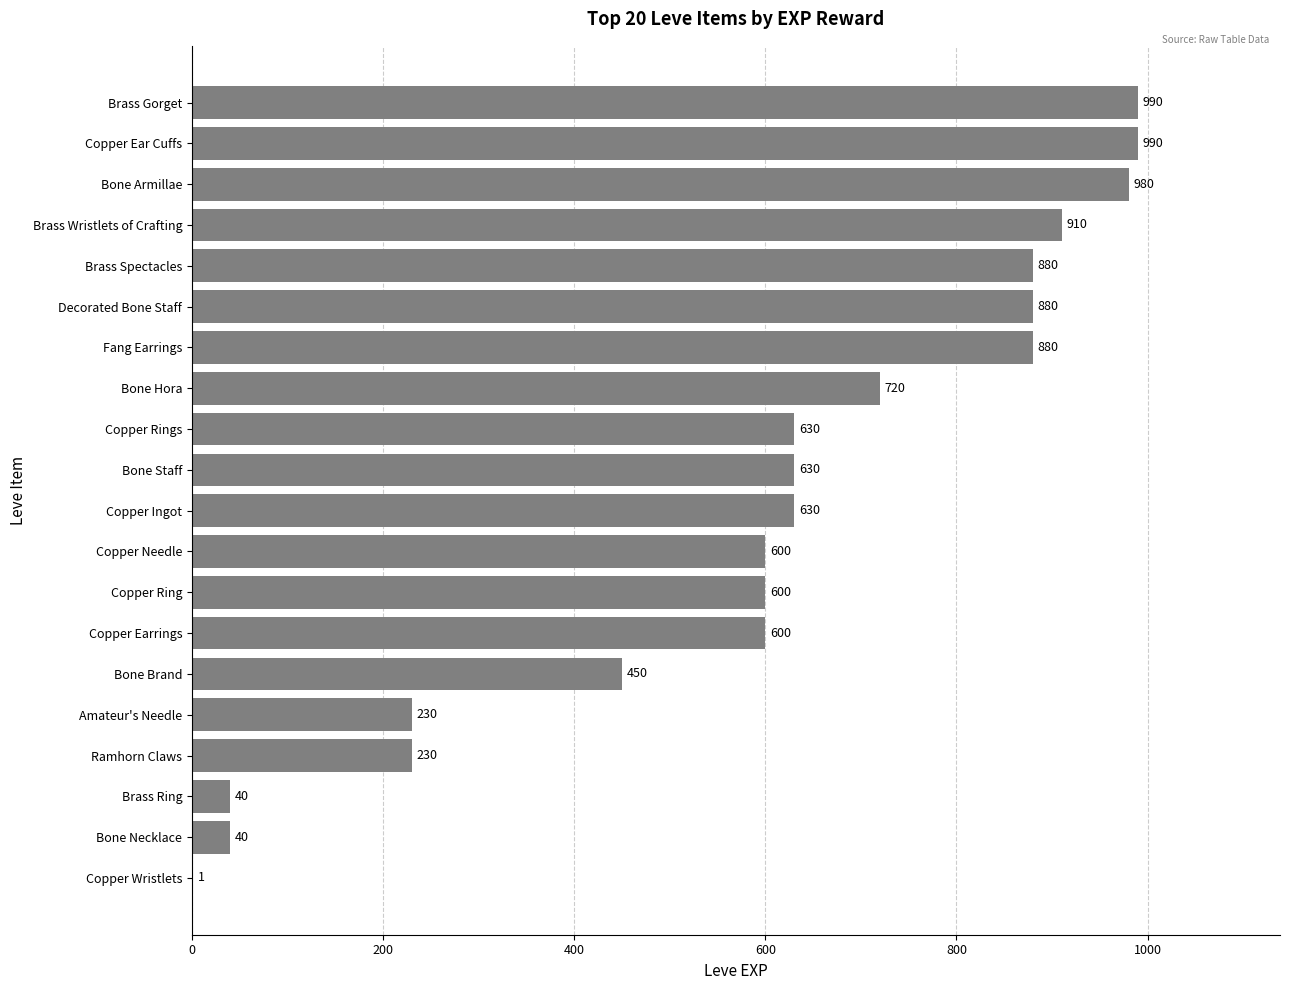

Read the value at Copper Earrings.

600